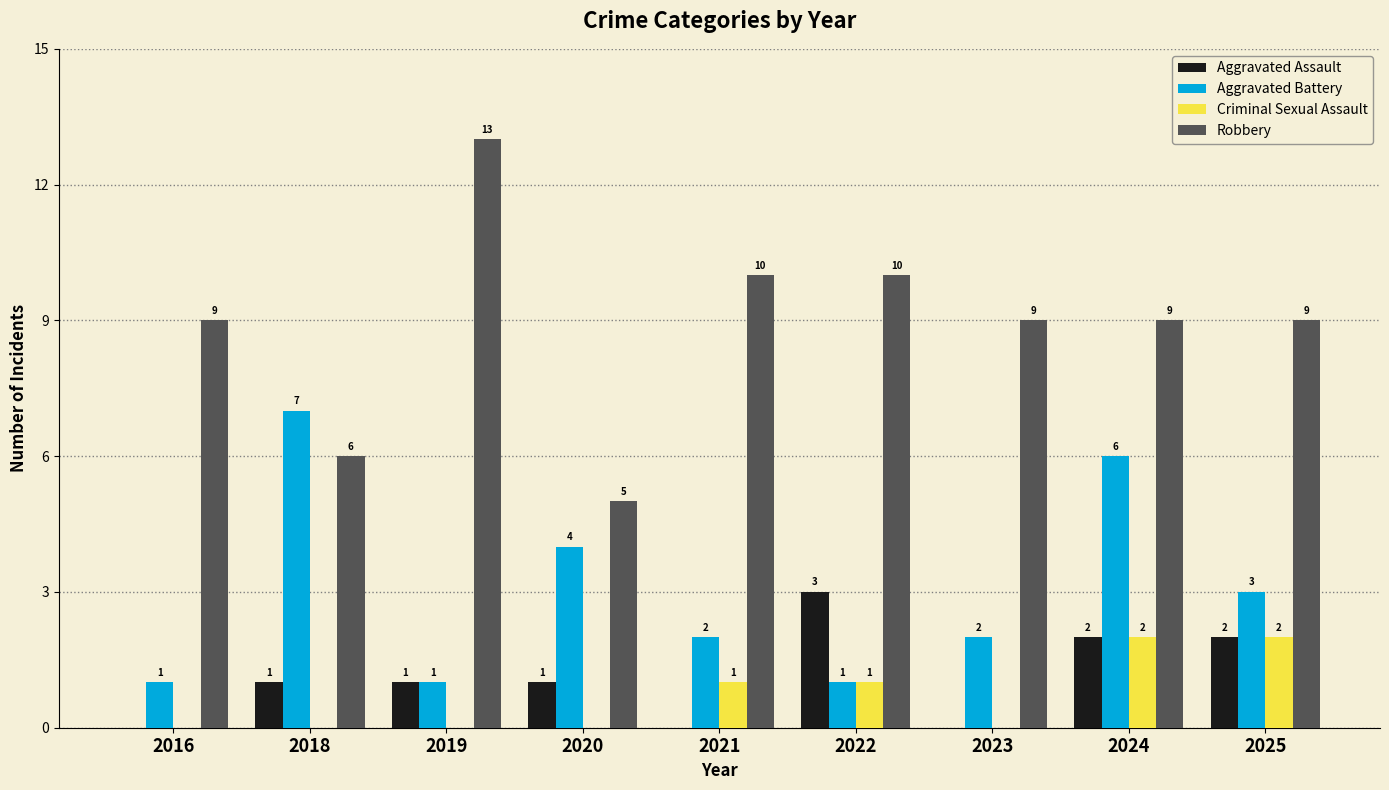

How many data points in Criminal Sexual Assault are above 0?

4